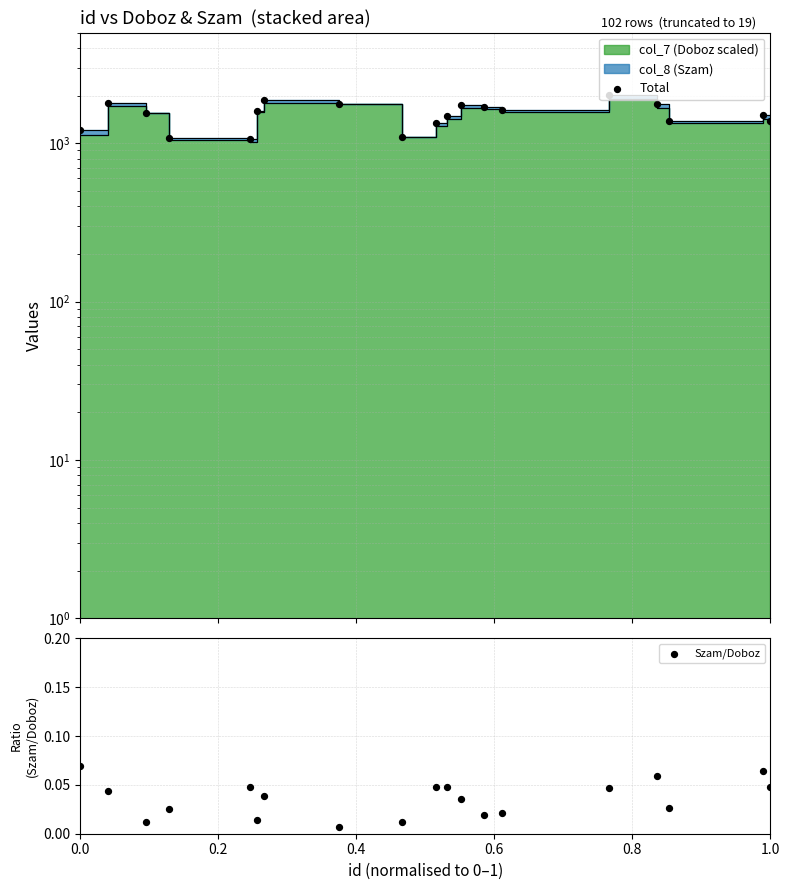

Which series contains the highest Y value?

Total